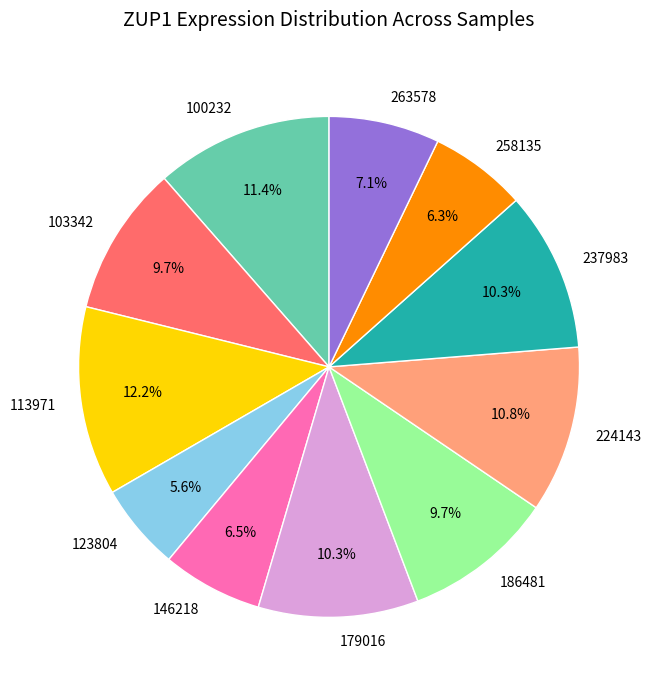

How many slices are in this pie chart?

11